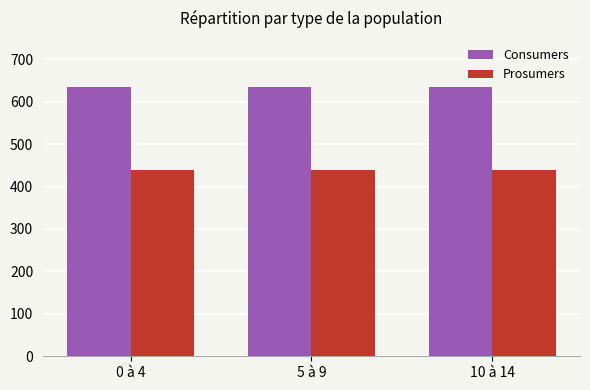

What is the label of the 3rd bar from the right?

0 à 4